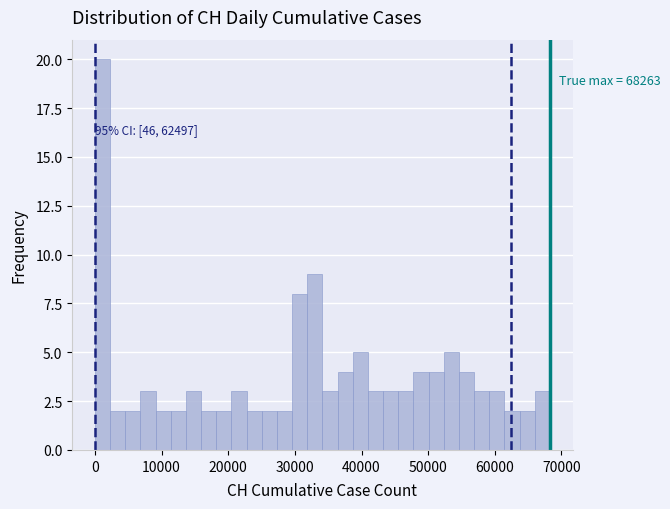

Around what value on the x-axis is the tallest bar? Give the approximate position of its centre, as read against the axis.

1000